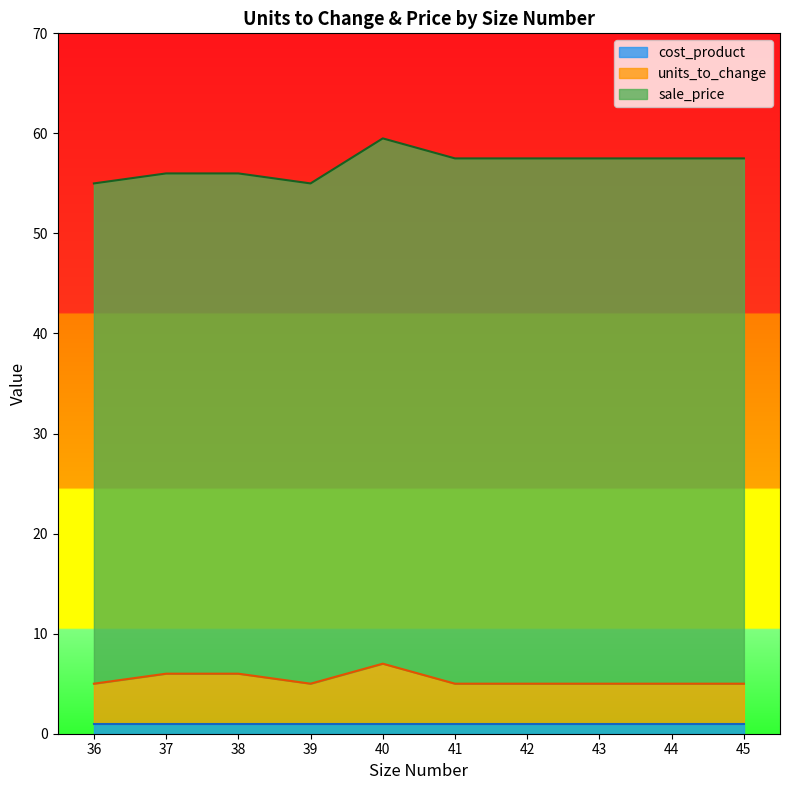

Where is units_to_change nearest to the value 2?

36